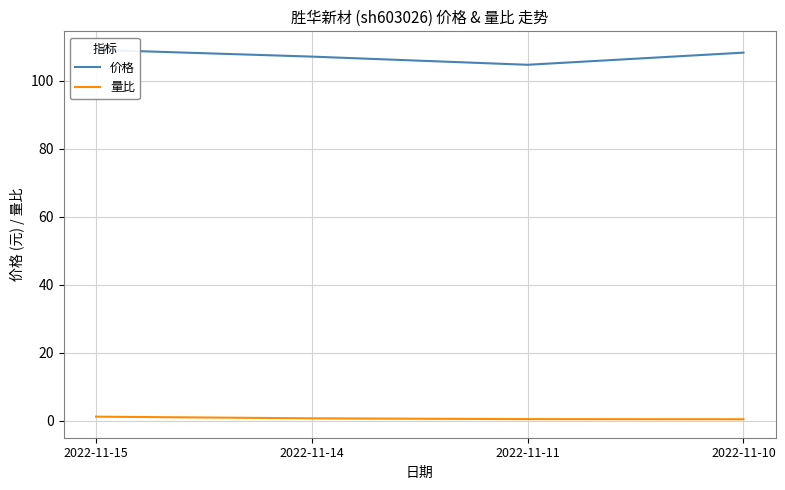

What are all the series names shown in the legend?

价格, 量比